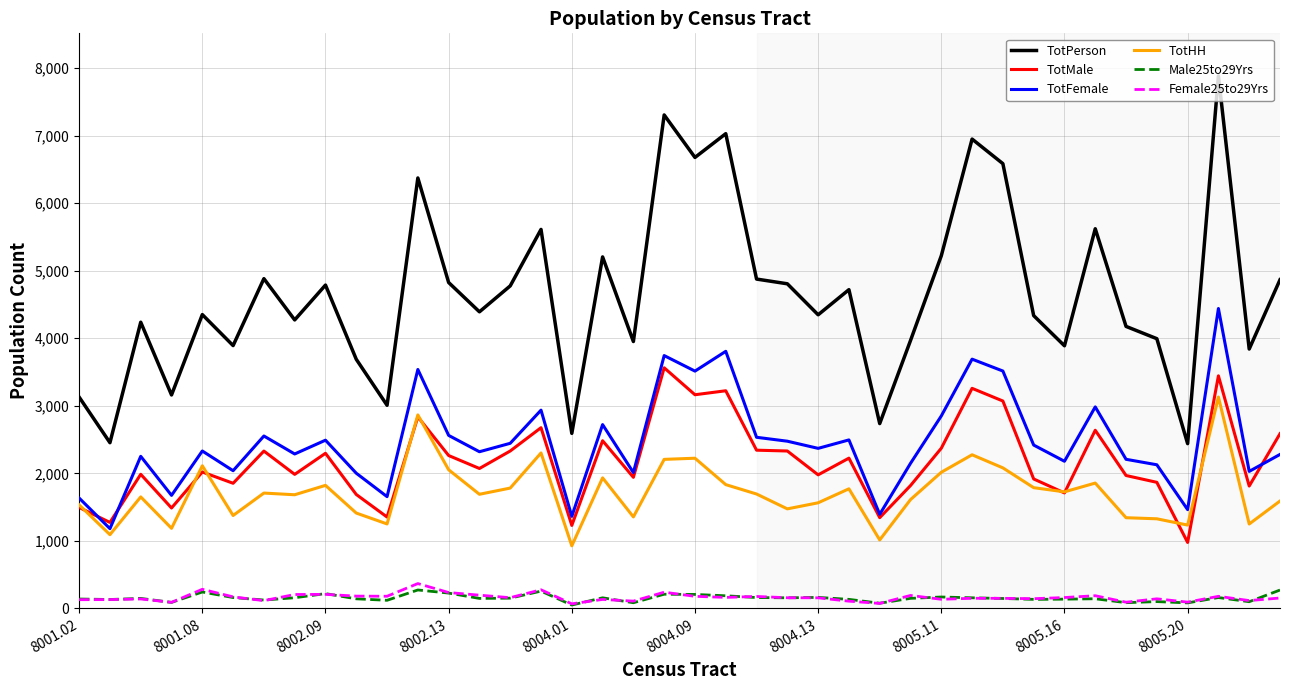

True or false: TotHH and TotPerson intersect in this chart.

False